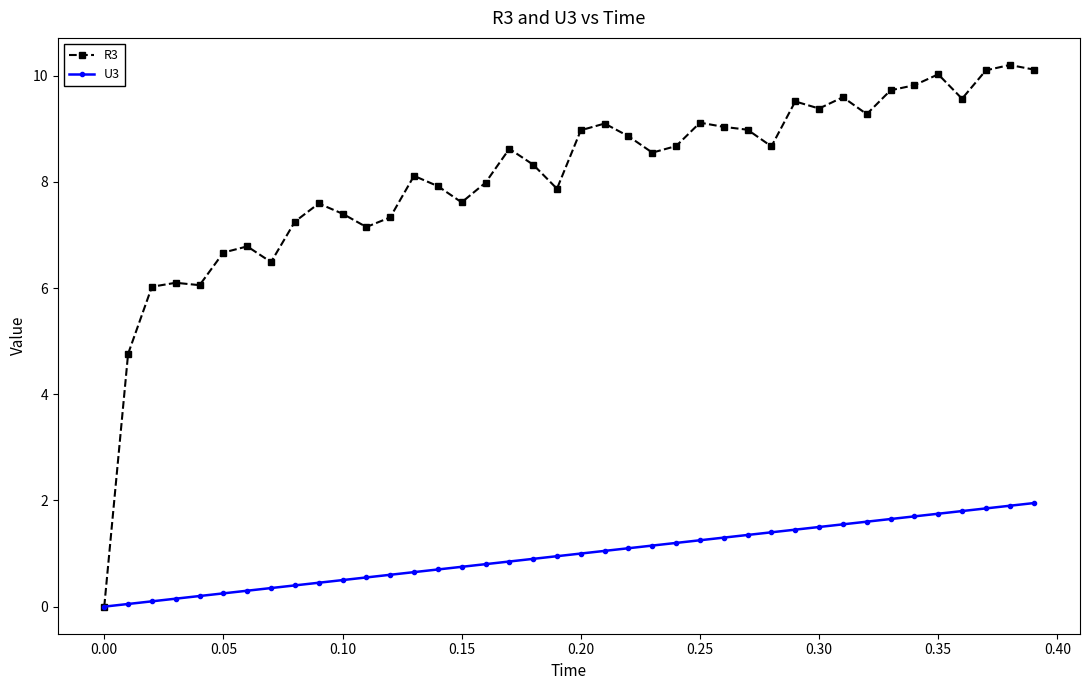

What is the value of the R3 point at the 20th from the left?

7.9